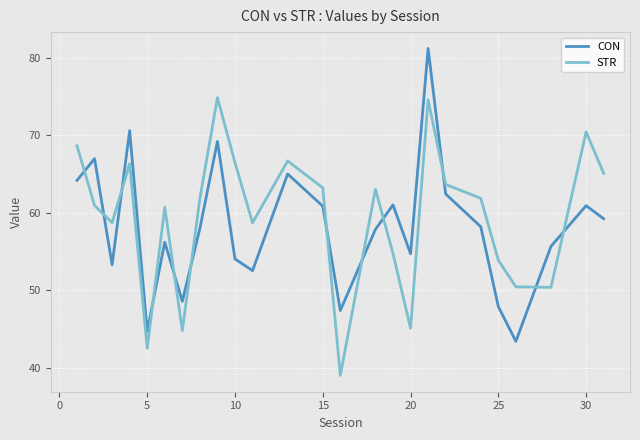

What is the highest value of the CON series?

81.2